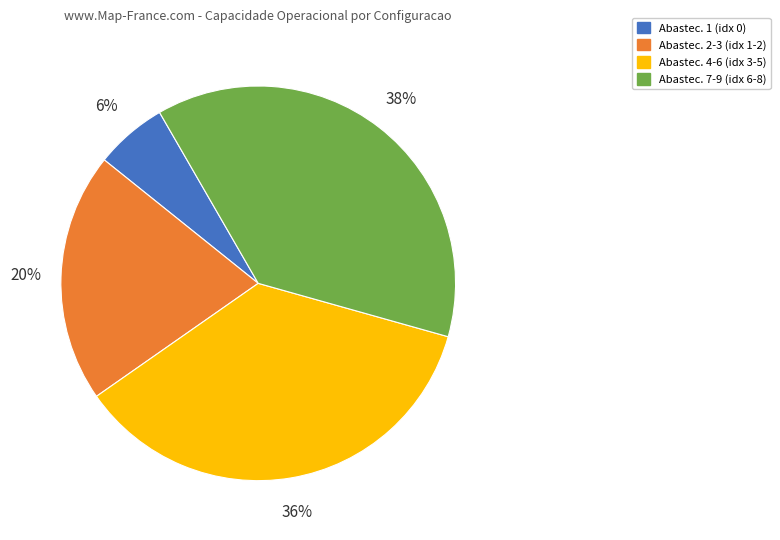

Does any single category account for the majority?

No